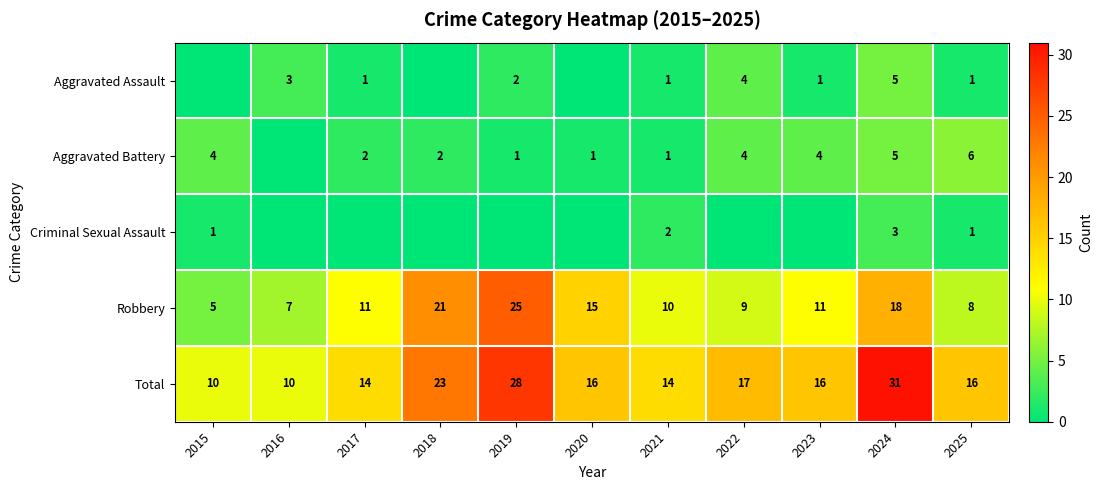

Read the Total value at 2016.

10